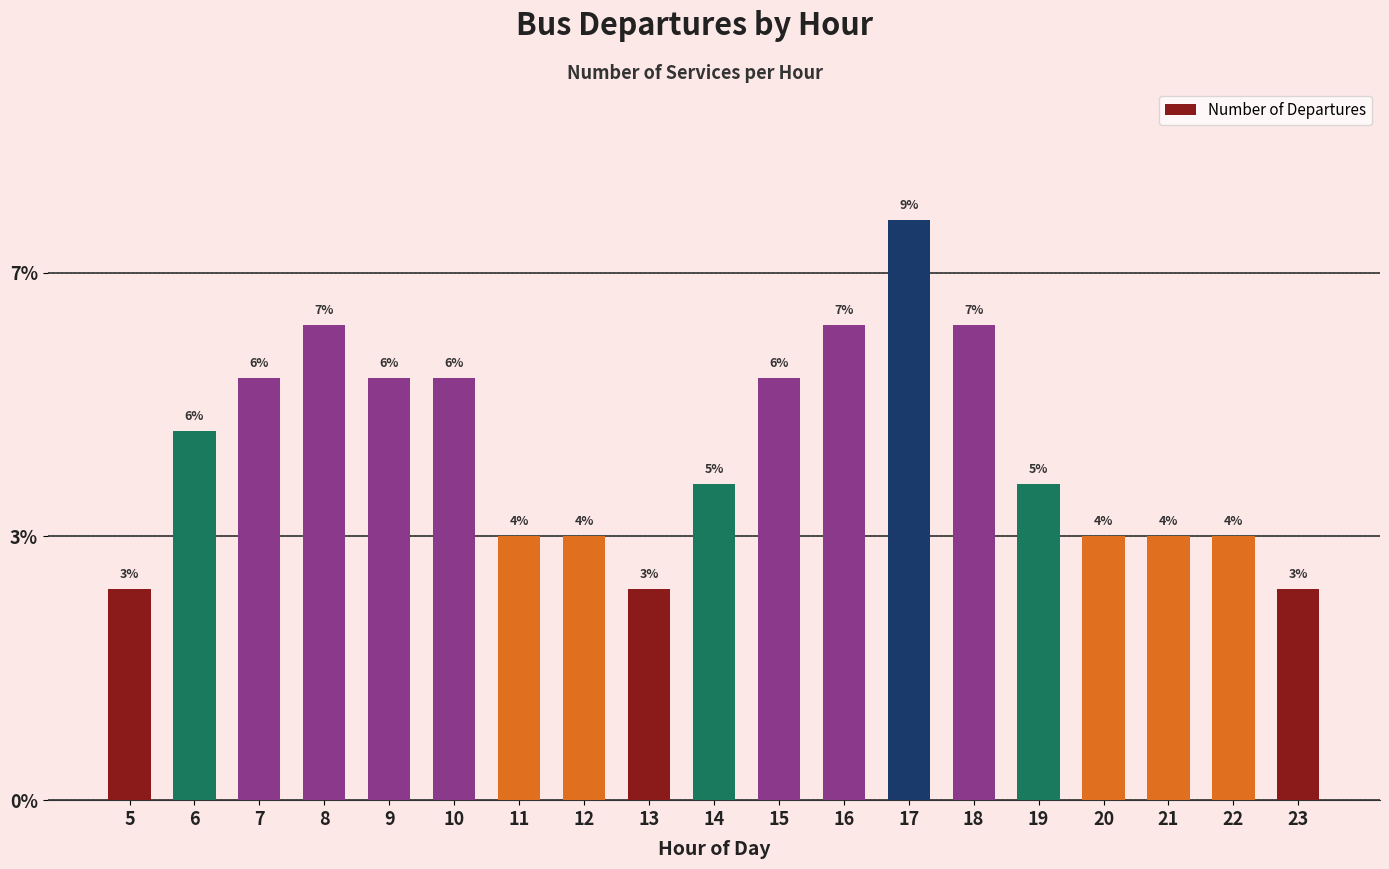

Does the chart contain any negative values?

No